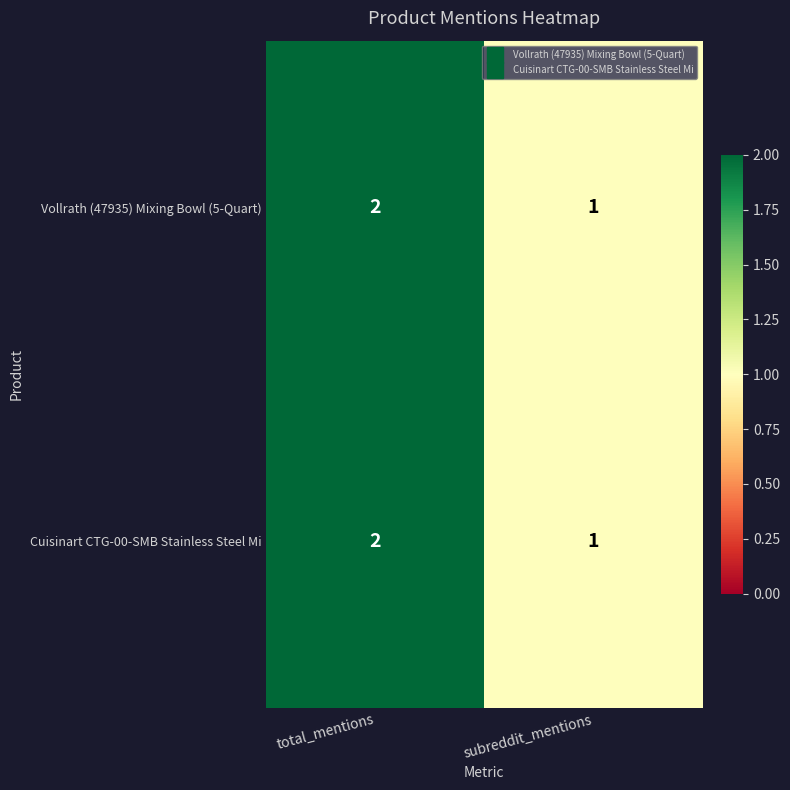

What is the total value across all series at total_mentions?

4